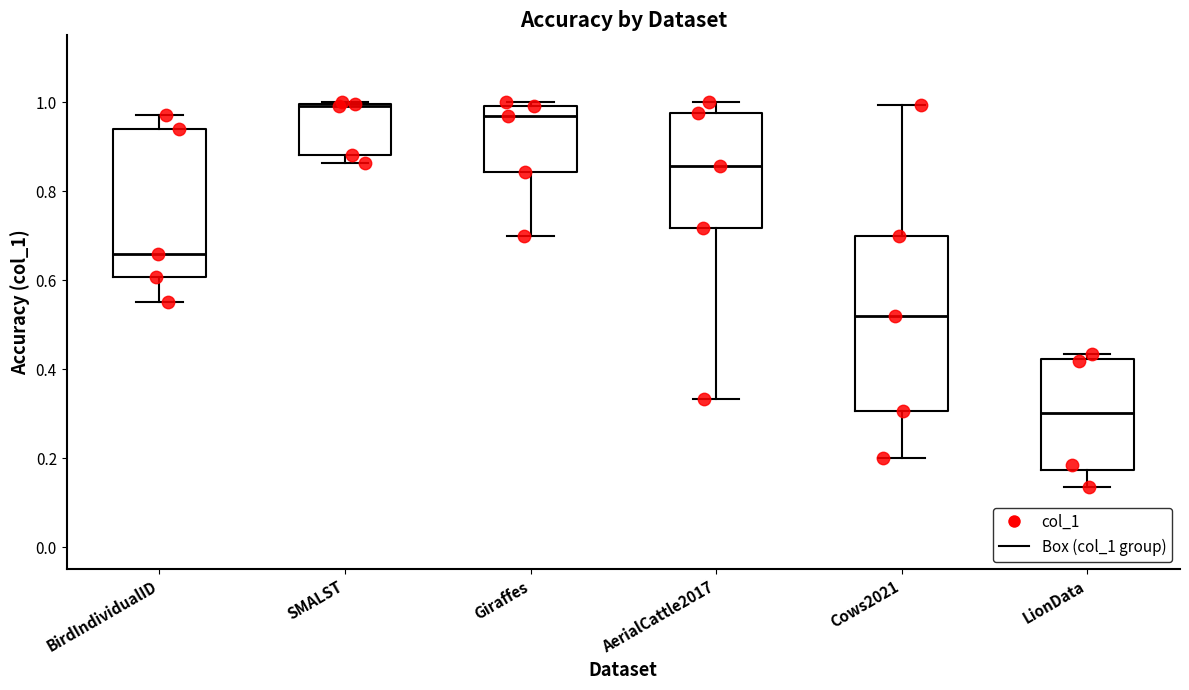

Reading left to right, transcribe this box plot: for each box, give where its median line is, the range the box spans, and where its two whiskers end, as read against the y-axis. The values are not printed on the chart, so give them approximately, as read against the axis.

BirdIndividualID: median 0.66, box 0.60 to 0.94, whiskers 0.56 to 0.98
SMALST: median 1.00, box 0.88 to 1.00, whiskers 0.86 to 1.00
Giraffes: median 0.96, box 0.84 to 1.00, whiskers 0.70 to 1.00 (just above the box's upper edge)
AerialCattle2017: median 0.86, box 0.72 to 0.98, whiskers 0.34 to 1.00
Cows2021: median 0.52, box 0.30 to 0.70, whiskers 0.20 to 1.00
LionData: median 0.30, box 0.18 to 0.42, whiskers 0.14 to 0.44